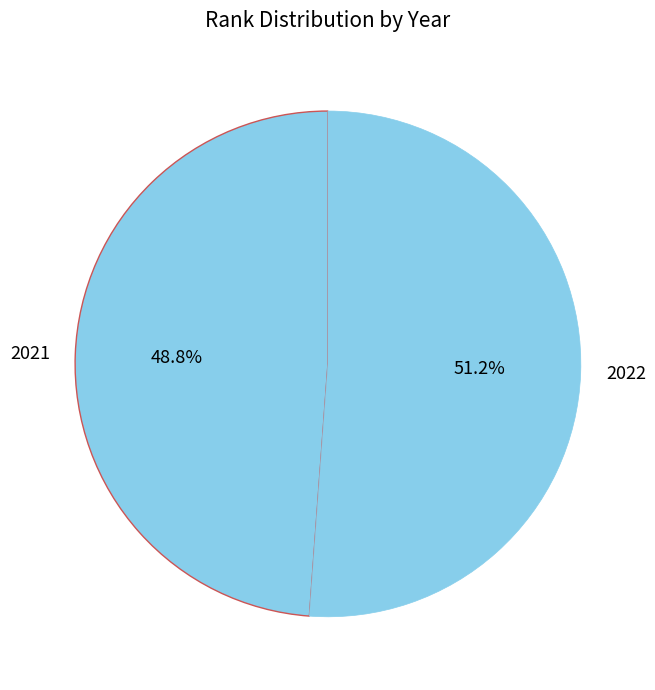

Is it true that 2021 is 49% of the pie?

True